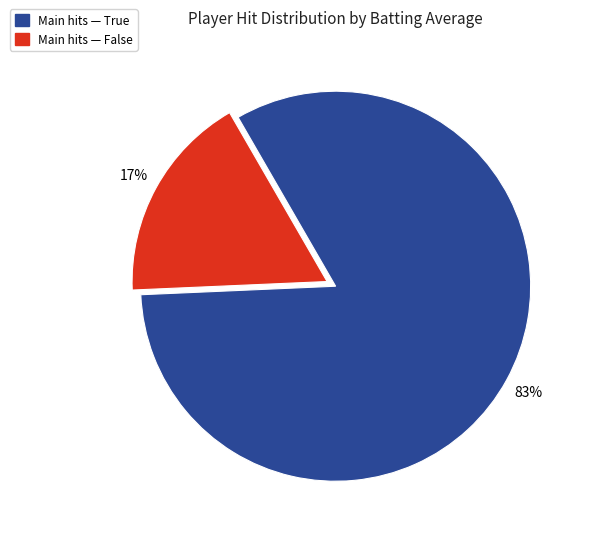

To the nearest percent, what is the average slice percentage?

50%